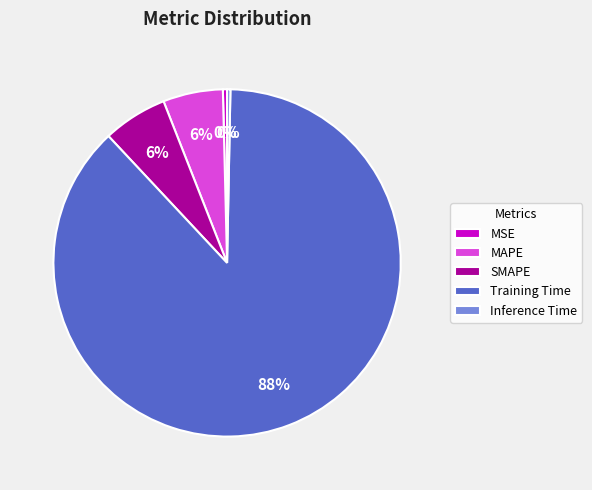

The MAPE slice represents 6% of the pie. True or false?

True